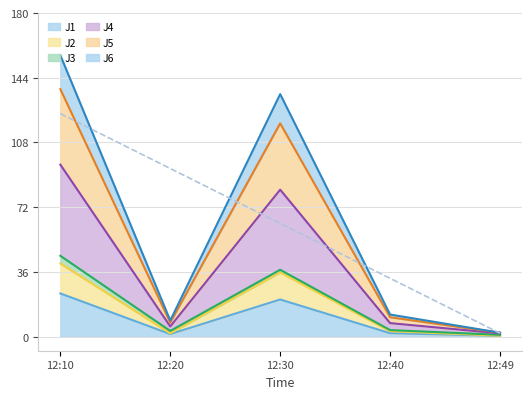

The value of J2 at 12:30 is 35.7. True or false?

True